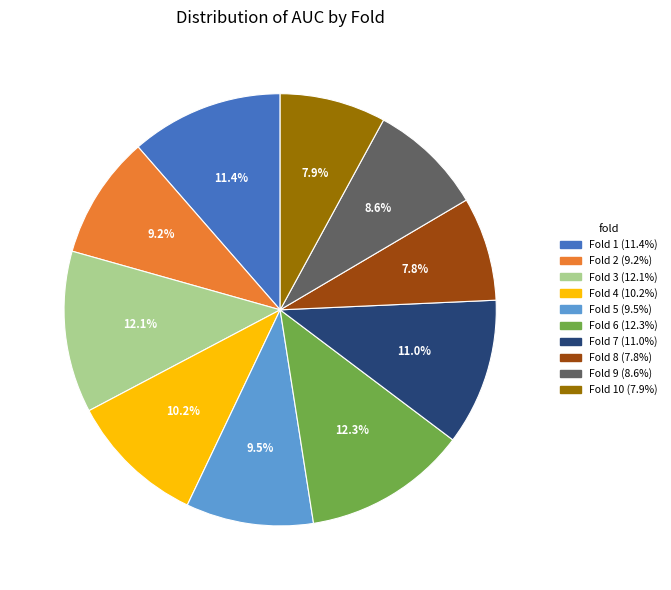

Is there a majority slice in this chart?

No